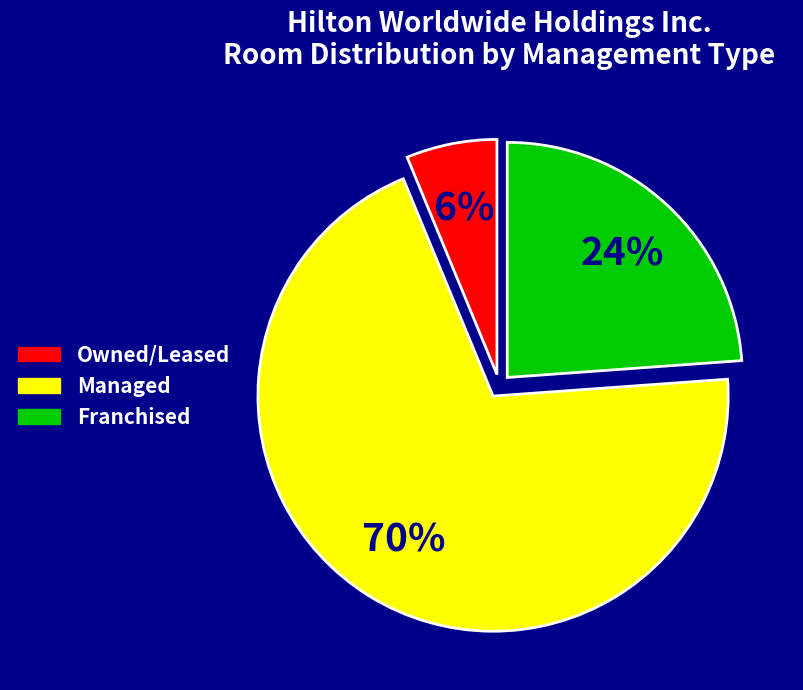

Between Managed and Owned/Leased, which is larger?

Managed